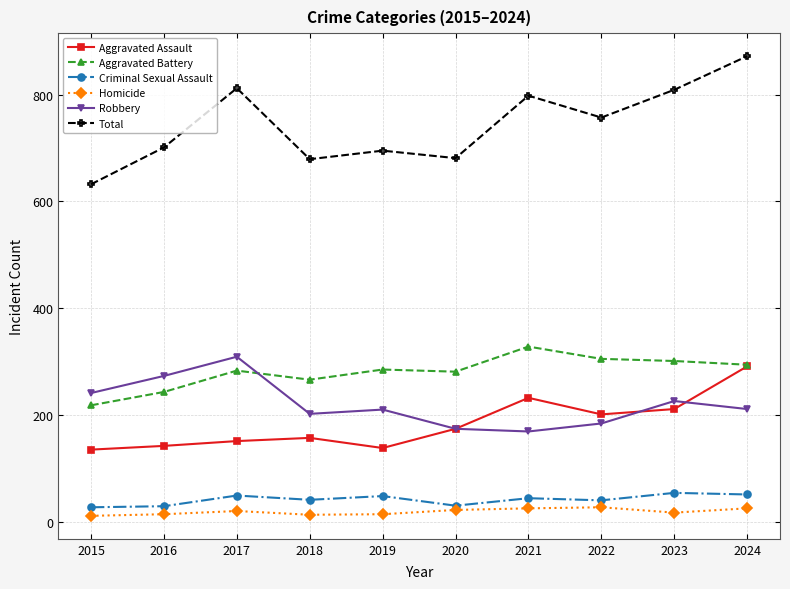

True or false: Homicide and Robbery intersect in this chart.

False